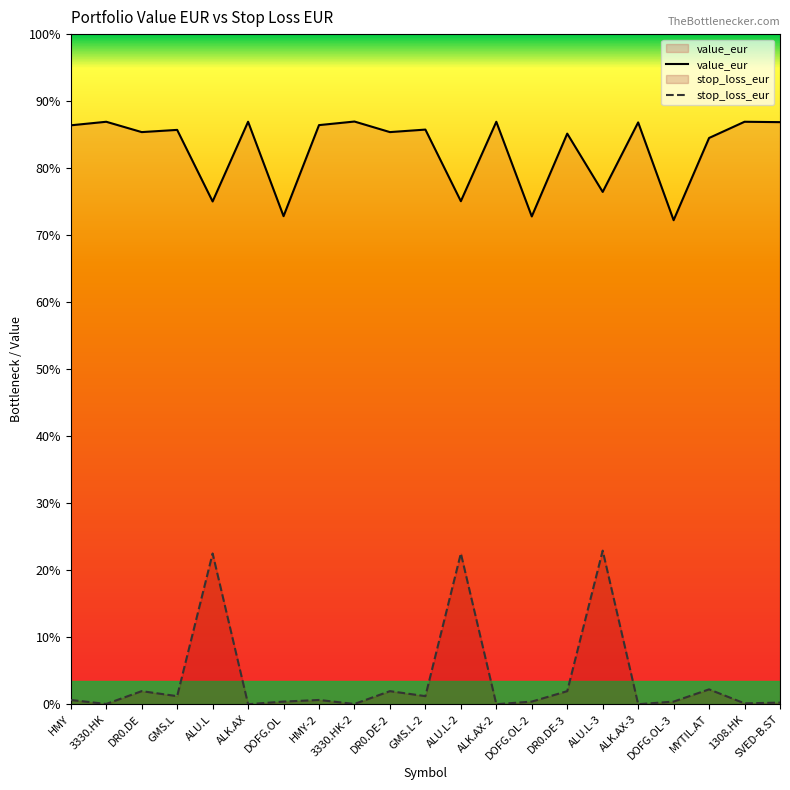

Where is the first local minimum for value_eur?

DR0.DE